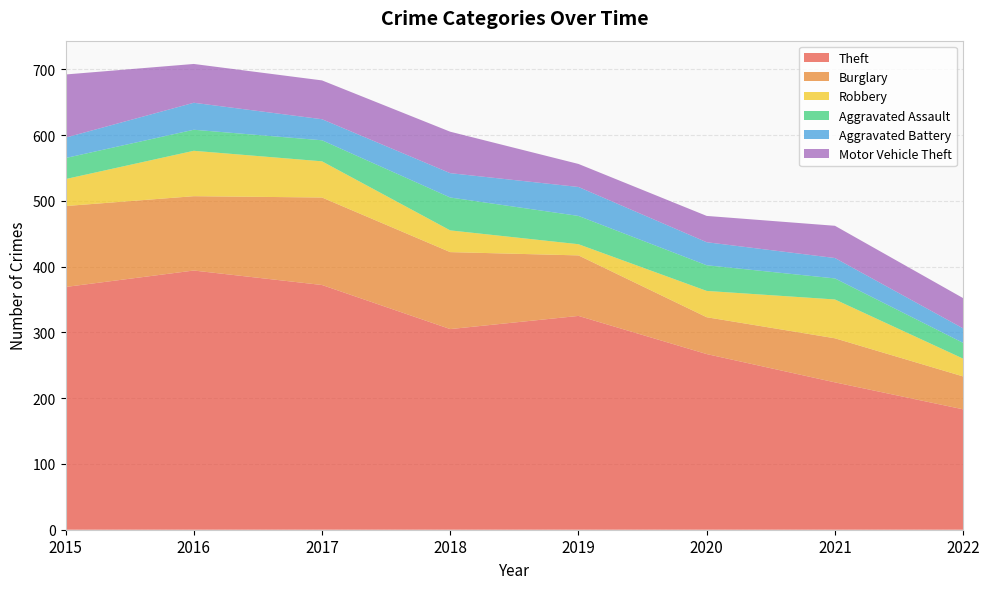

Which series has the largest total across all categories?

Theft